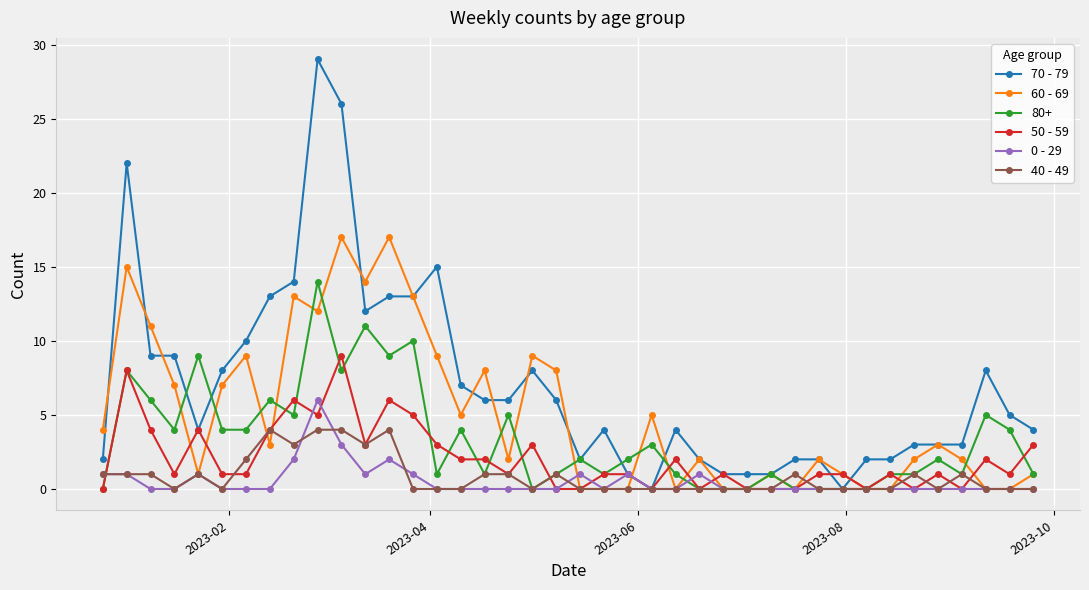

What is the value of the 60 - 69 point at the 7th from the left?

9